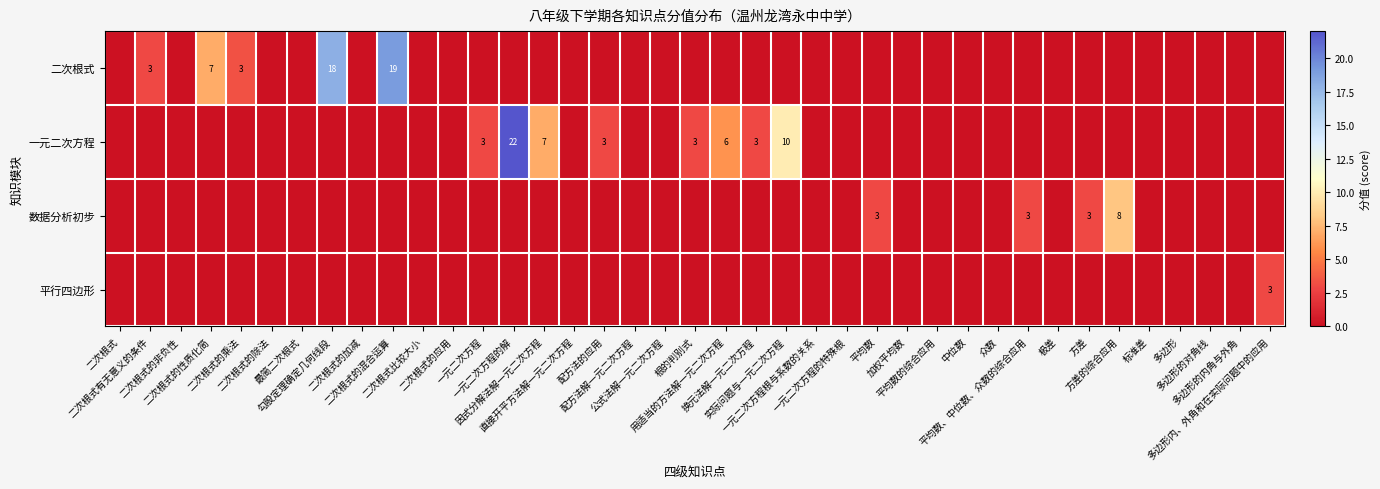

List the series in order of their peak value, lowest first.

平行四边形, 数据分析初步, 二次根式, 一元二次方程